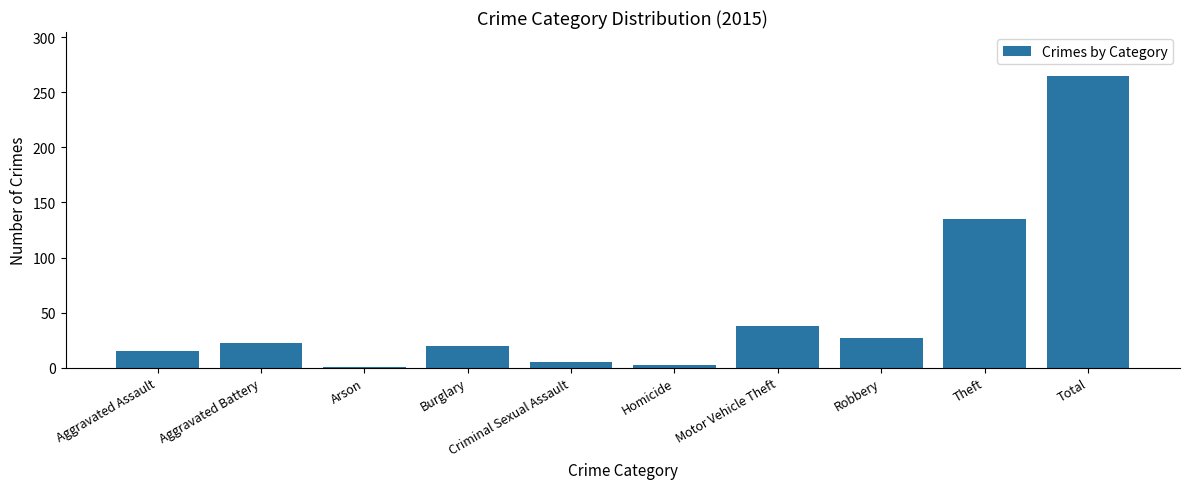

The chart shows a value of 38 at Motor Vehicle Theft. True or false?

True